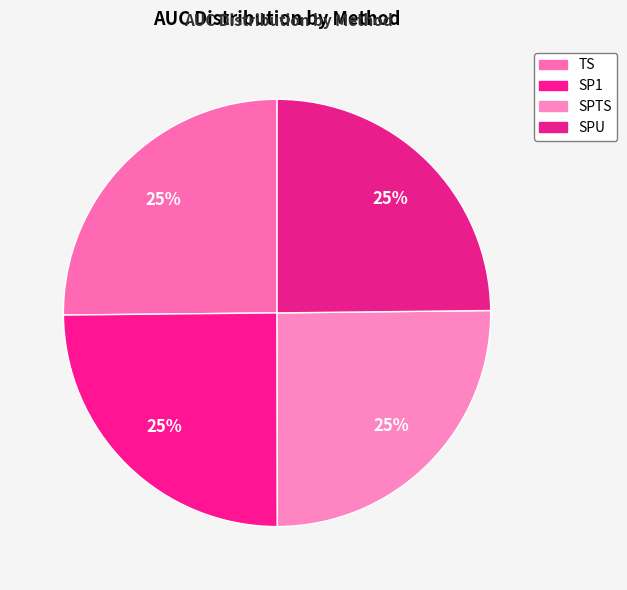

How many segments does this pie chart have?

4